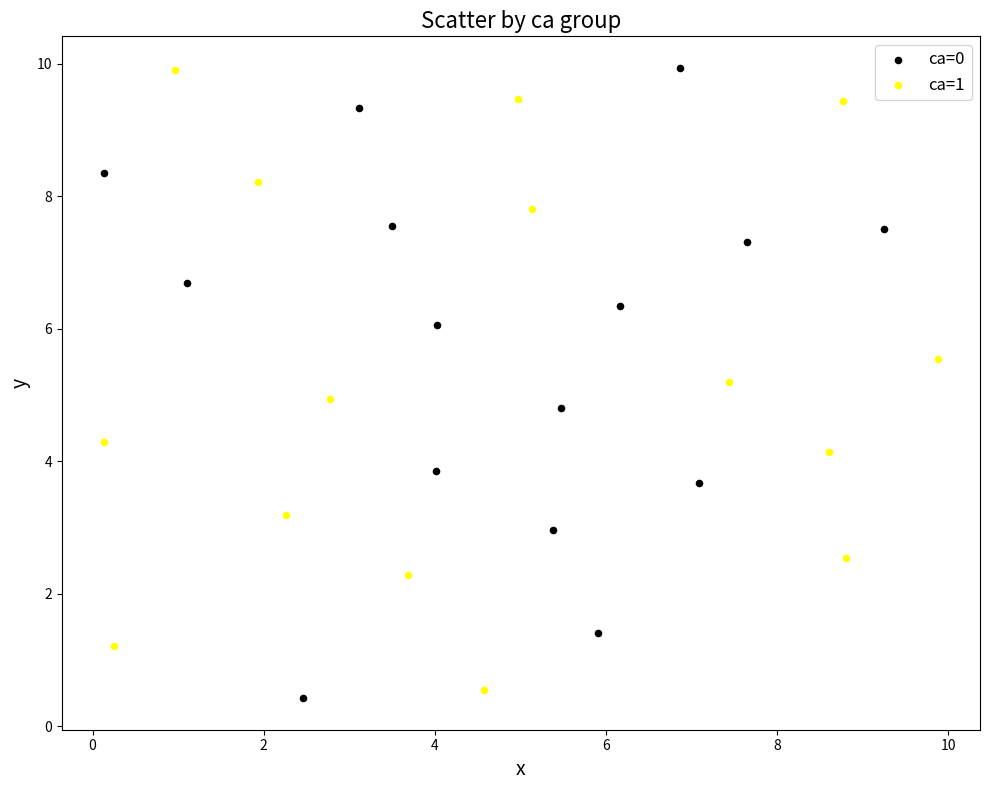

Which series has the largest Y range (max minus min)?

ca=0